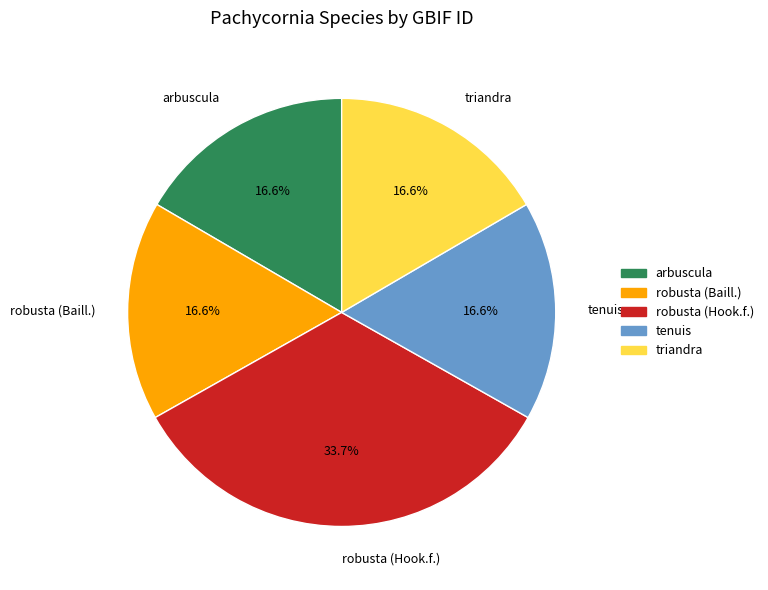

Approximately how many times larger is the value at triandra compared to tenuis?

1.0